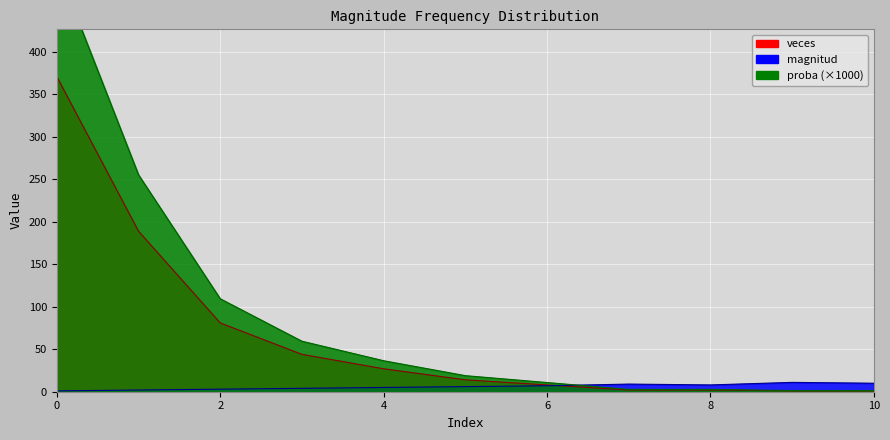

What are all the series names shown in the legend?

magnitud, veces, proba